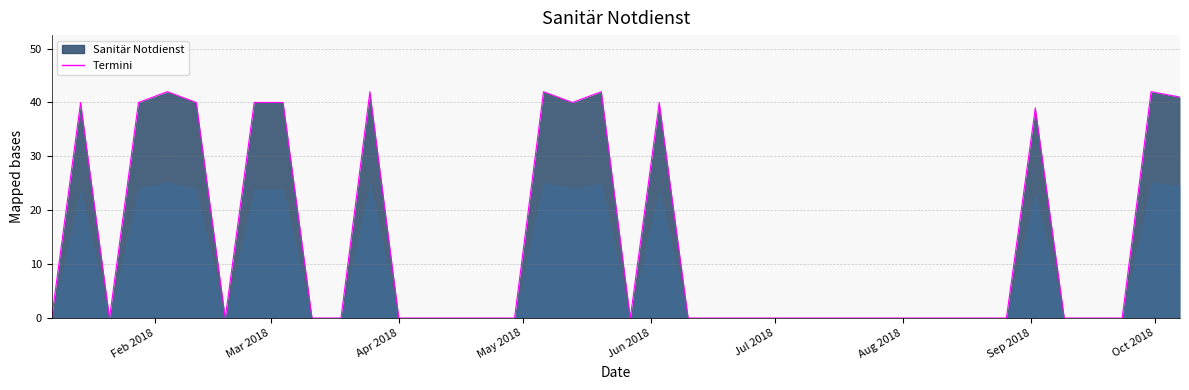

What is the difference between the maximum and minimum values?

42